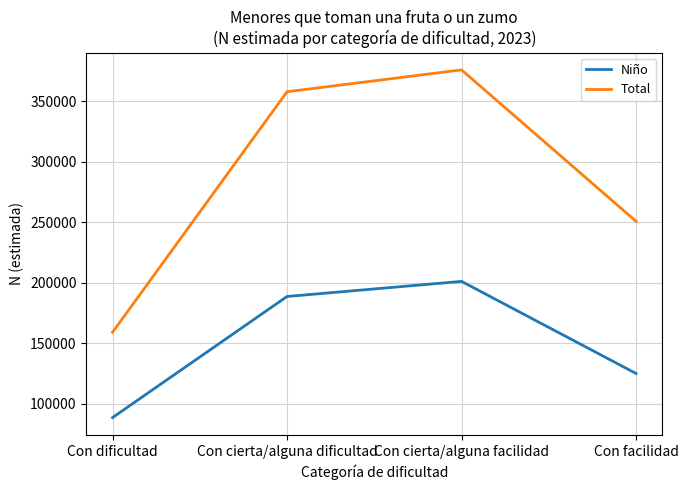

Reading left to right, extract all data points from this chart.

Niño: Con dificultad=88681	Con cierta/alguna dificultad=188782	Con cierta/alguna facilidad=201277	Con facilidad=125149
Total: Con dificultad=159175	Con cierta/alguna dificultad=358001	Con cierta/alguna facilidad=376073	Con facilidad=250936